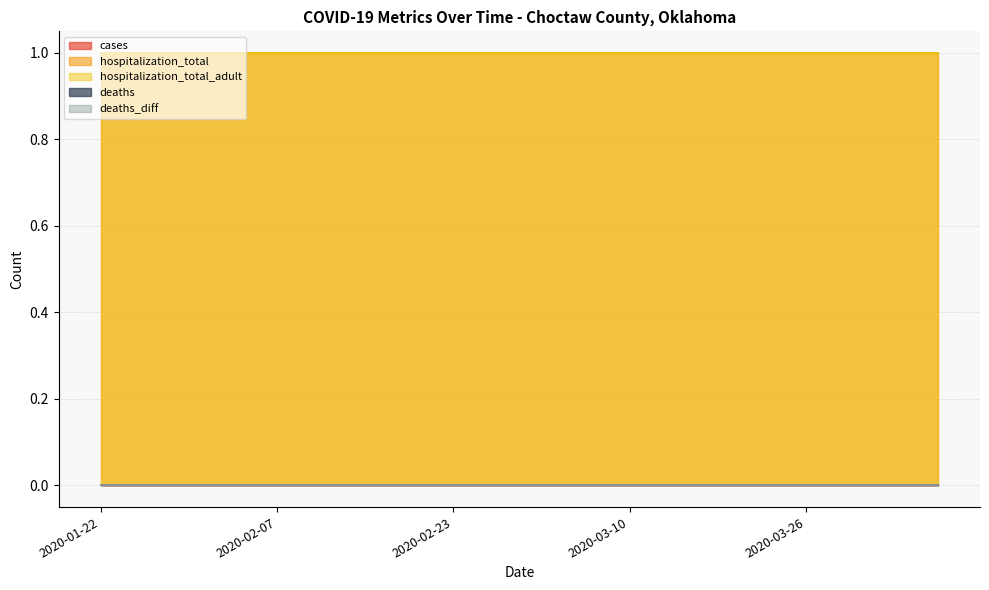

True or false: deaths_diff and cases intersect in this chart.

False